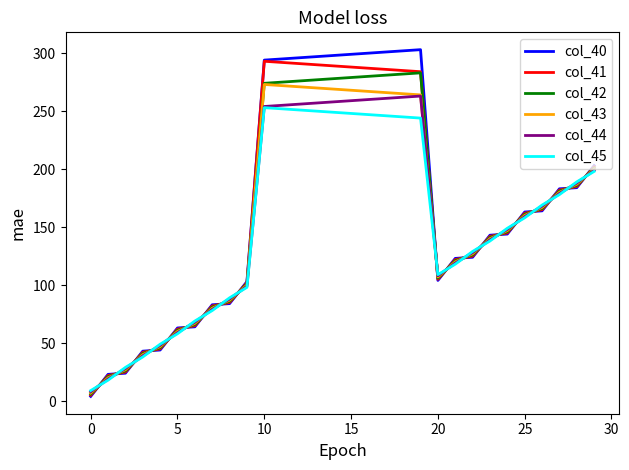

Which series has the widest spread of values?

col_40